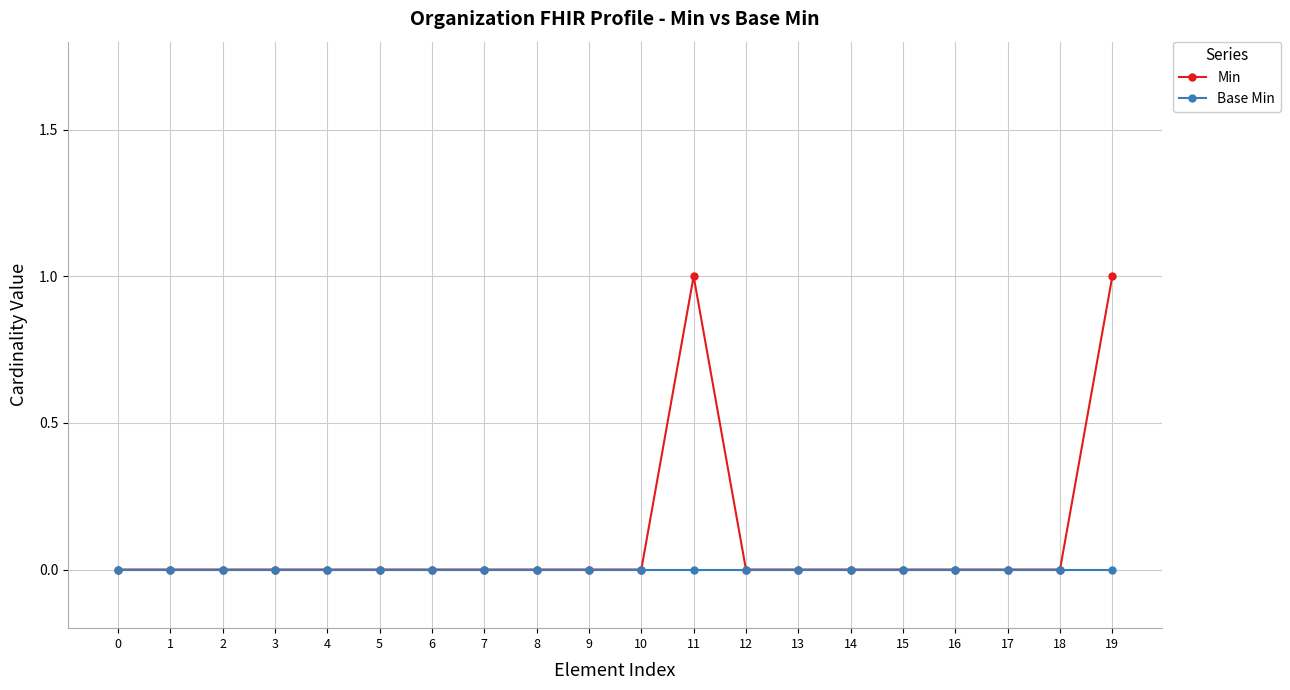

Is this an area chart (filled region under the line)?

No